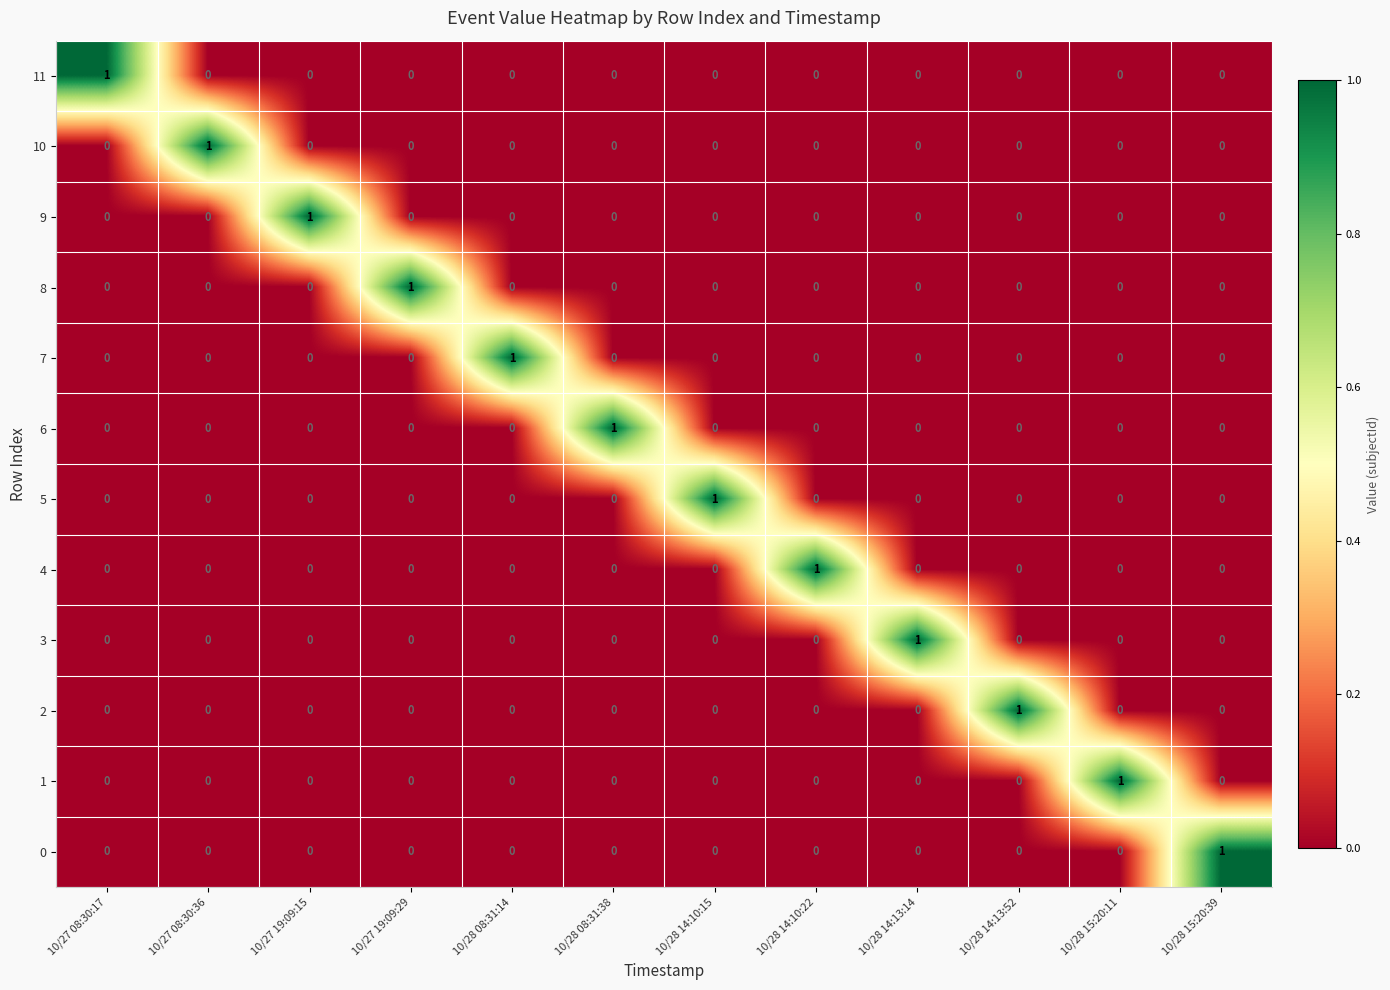

Count the 3 values in the range 0 to 1.

12